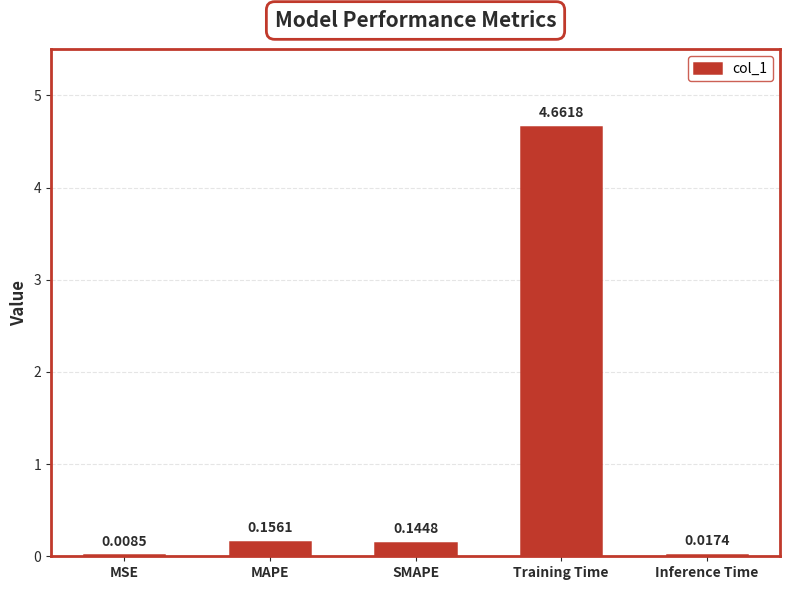

Where is the data nearest to the value 2?

MAPE